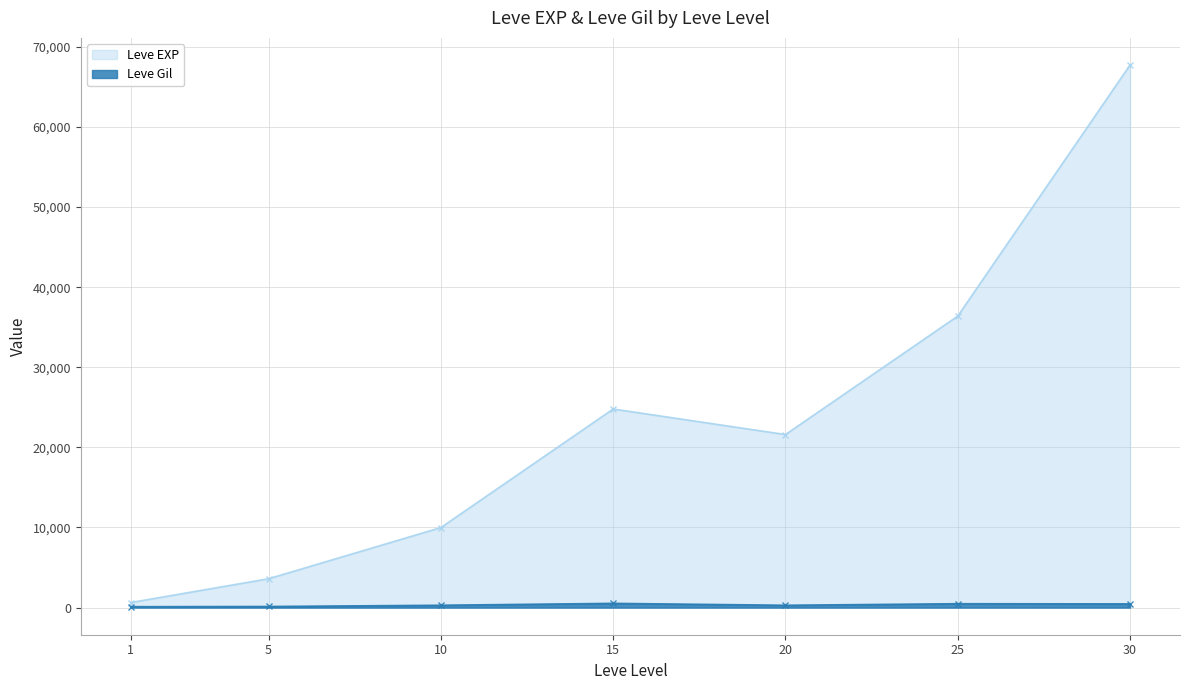

True or false: Leve Gil has more than 0 interior local peaks.

True